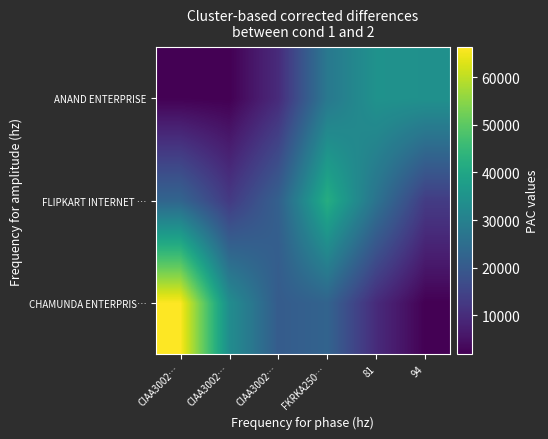

What is the maximum value shown in the chart?

66318.8